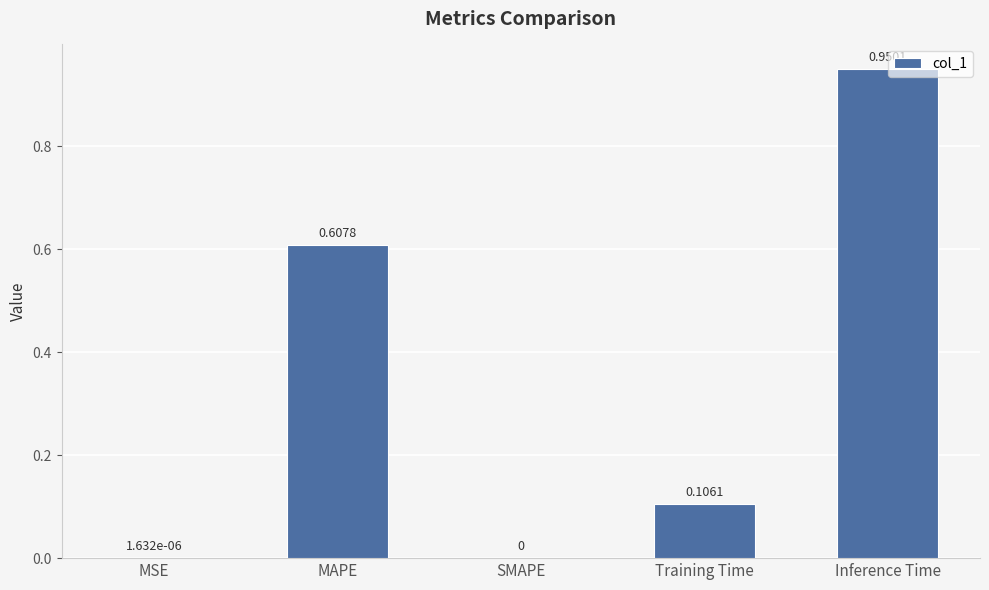

Are the bars horizontal?

No